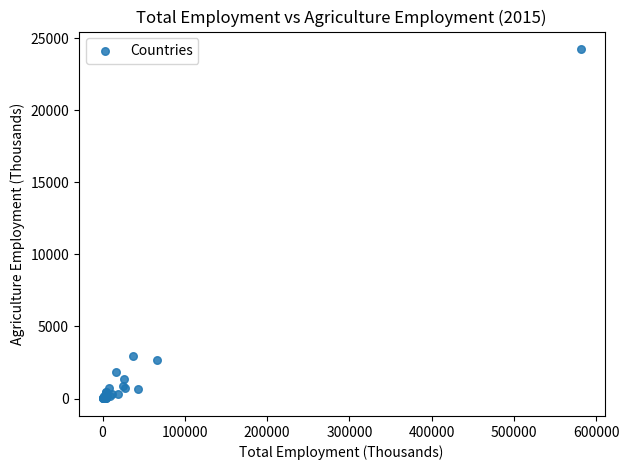

What Y value in the scatter plot is closest to 12127?

2936.2